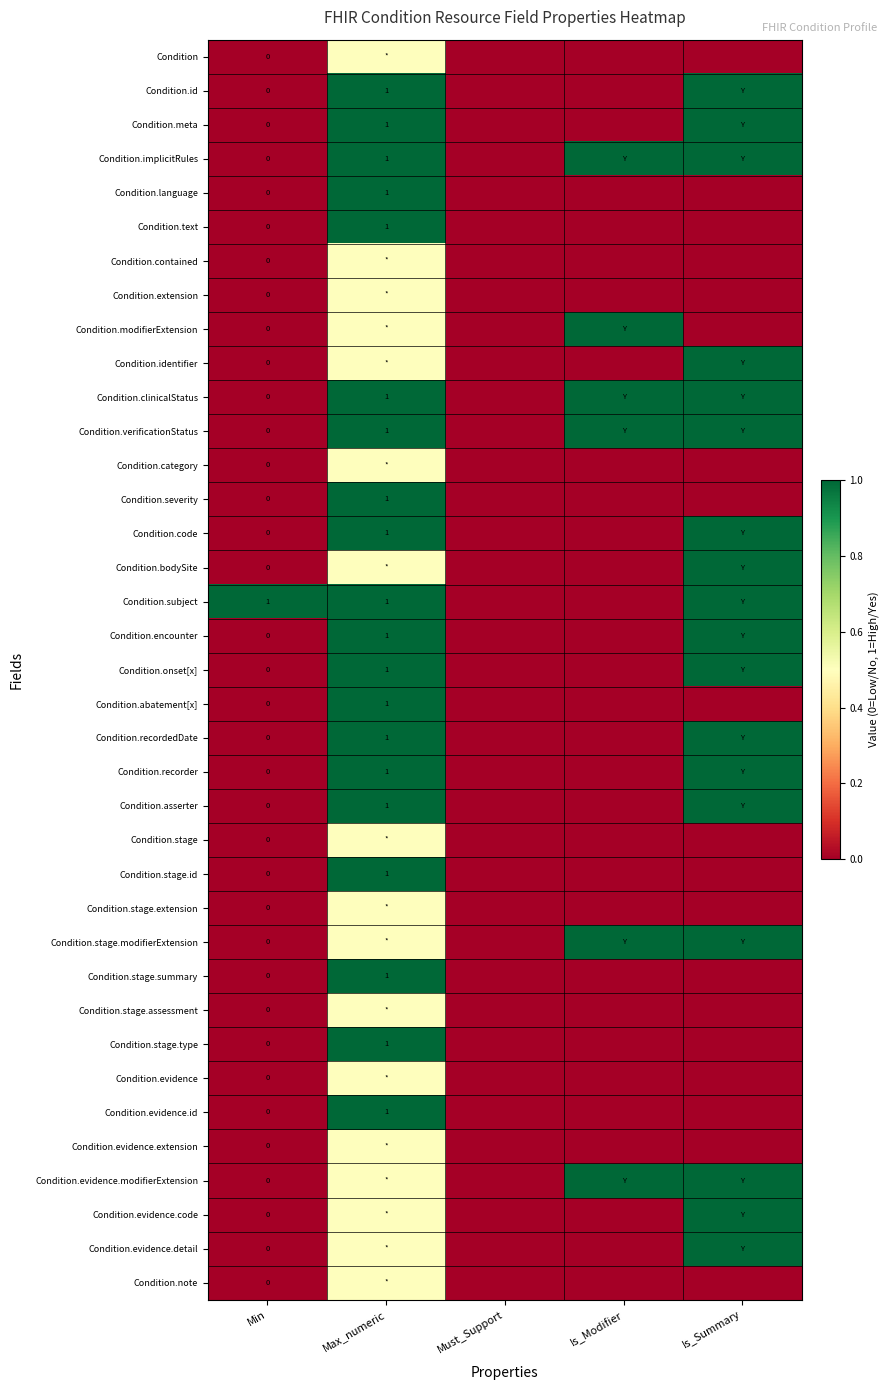

What is the total value across all series at Min?

1.0